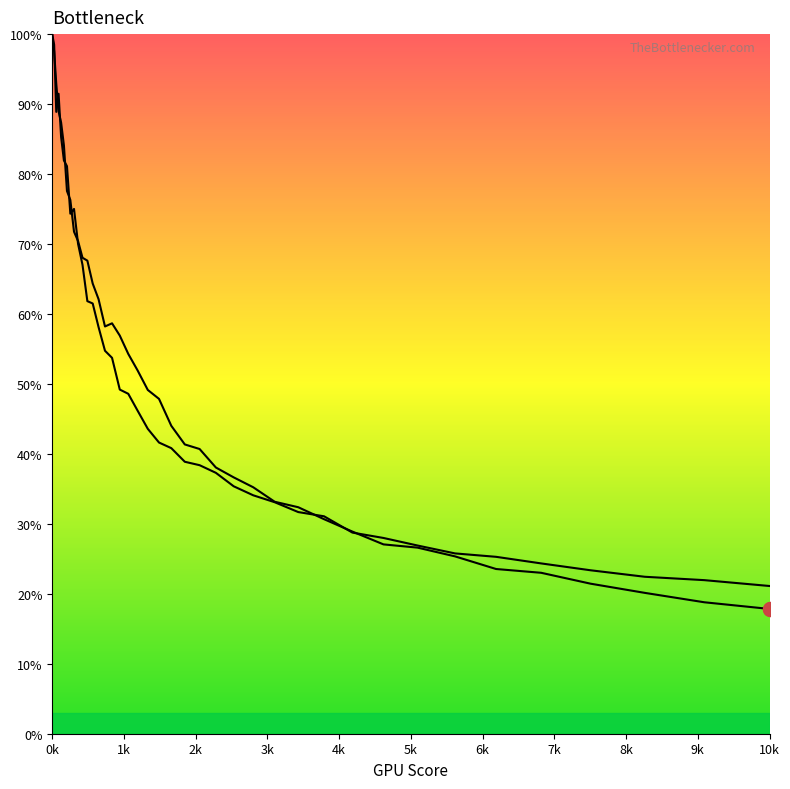

What is the minimum value for col_1?

0.2